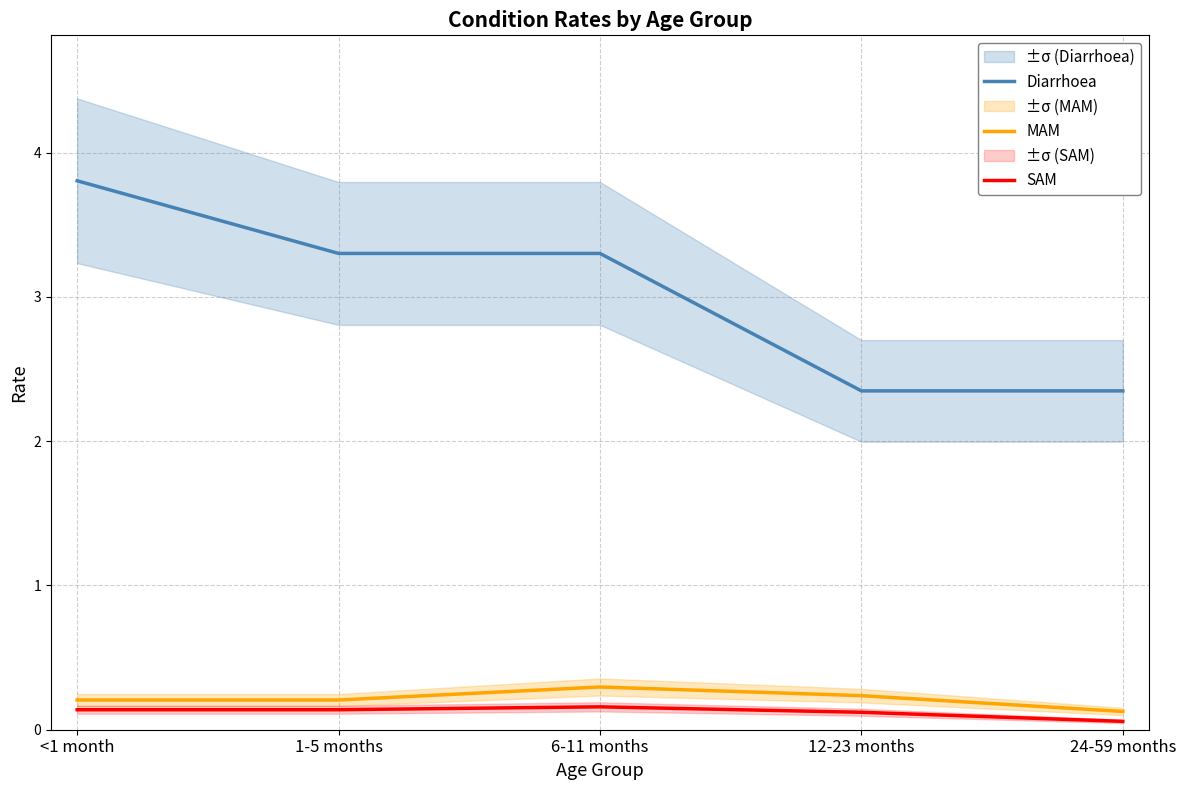

Reading left to right, what are all the values shown in this chart?

Diarrhoea: 3.8	3.3	3.3	2.3	2.3
MAM: 0.2	0.2	0.3	0.2	0.1
SAM: 0.1	0.1	0.2	0.1	0.1